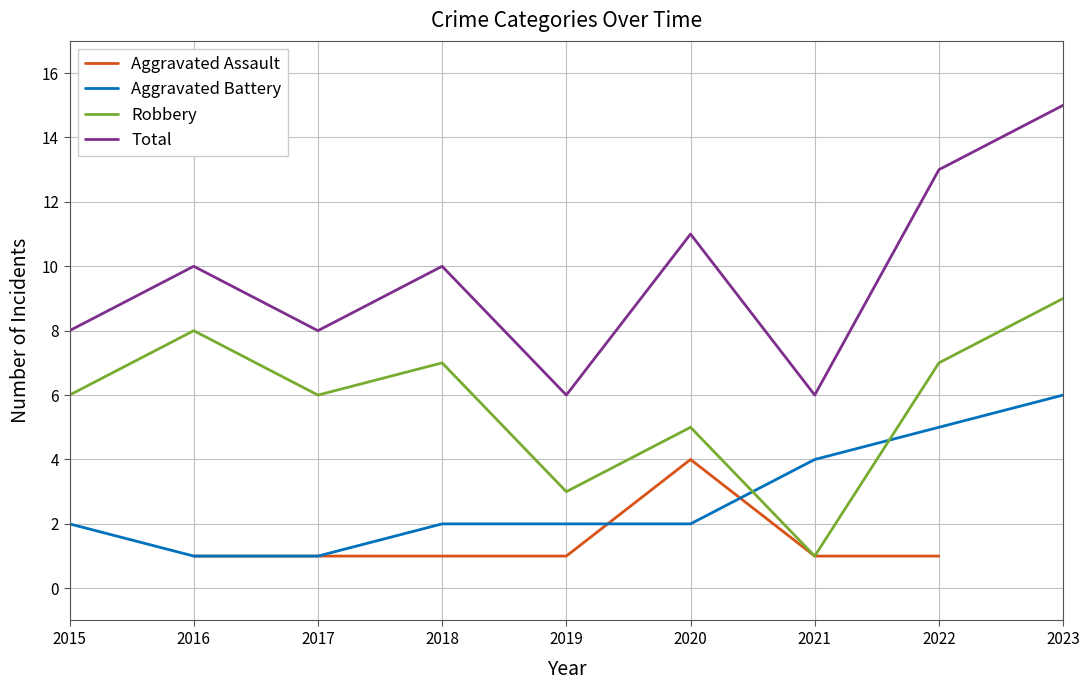

True or false: Robbery has a value of 7.0 at 2022.

True